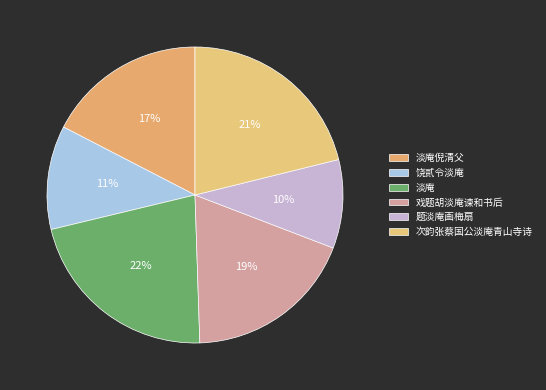

How many segments does this pie chart have?

6